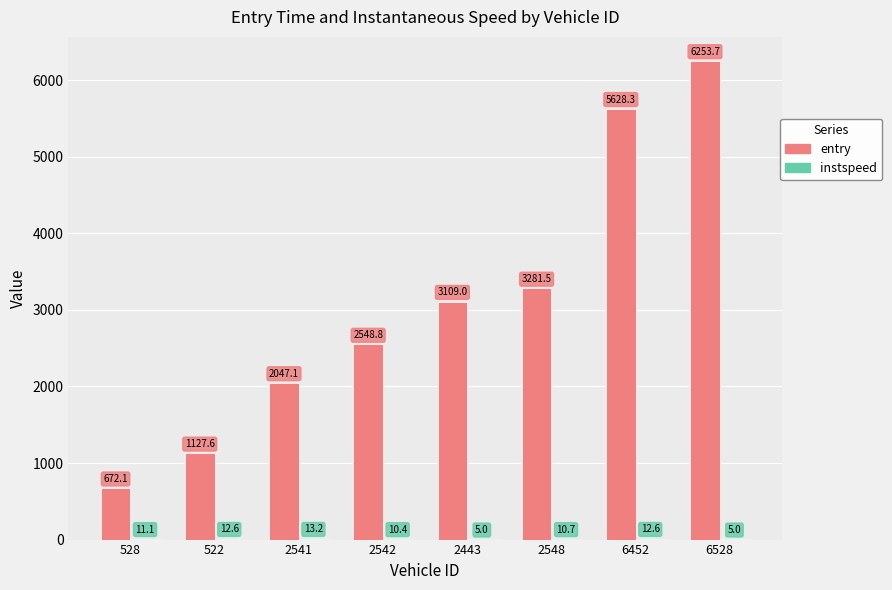

At which category is the sum across all series the highest?

6528